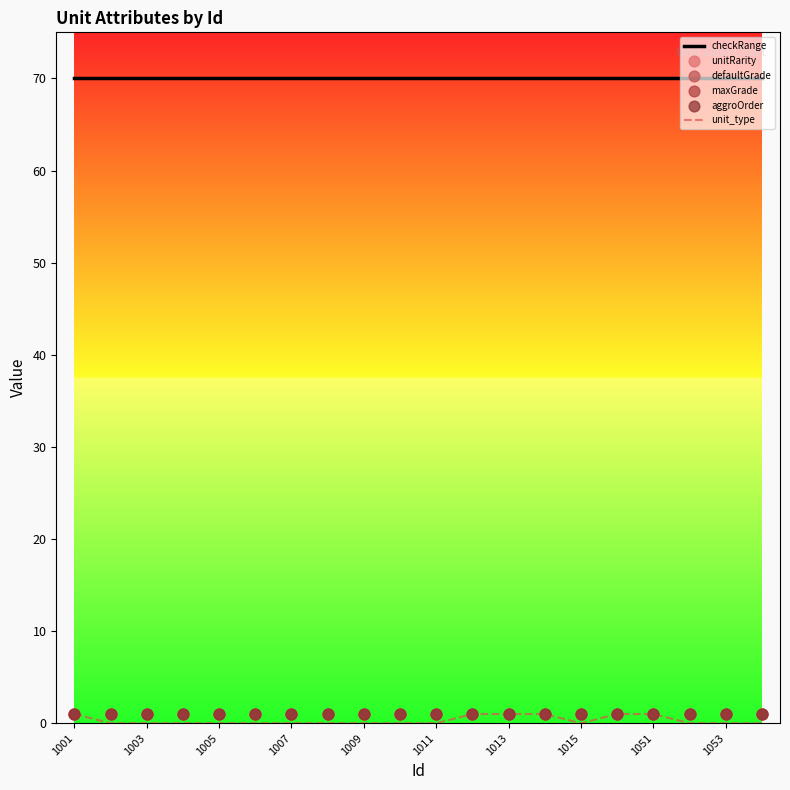

True or false: checkRange and unit_type intersect in this chart.

False